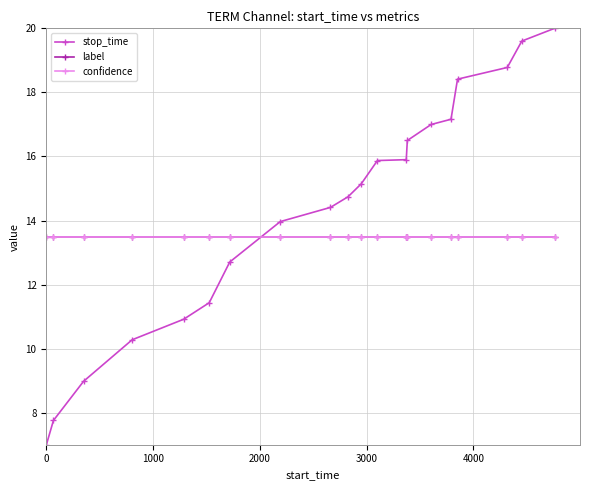

What is the maximum value shown in the chart?

20.0